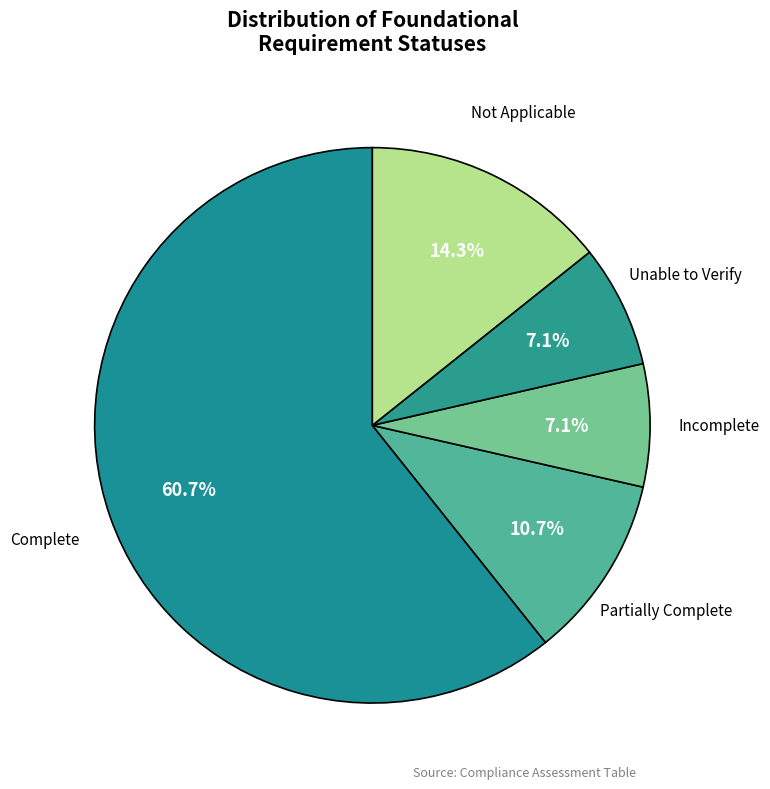

How many slices are in this pie chart?

5